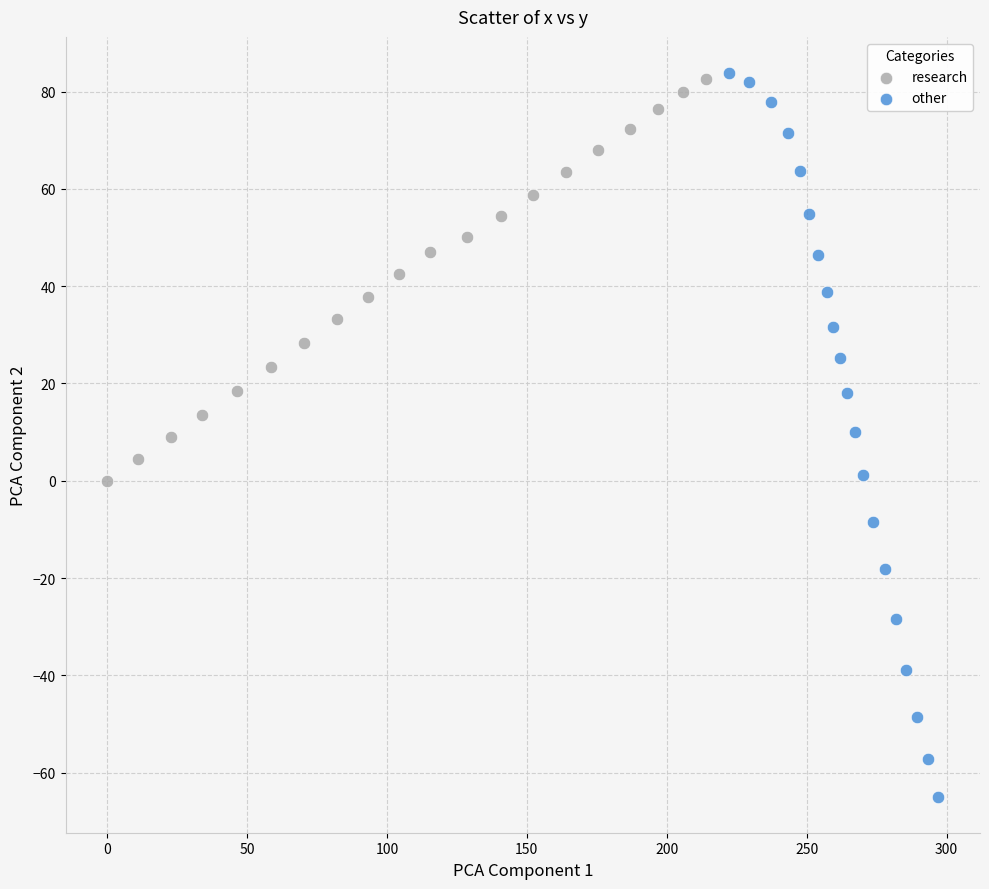

Which series has the widest spread of Y values?

other